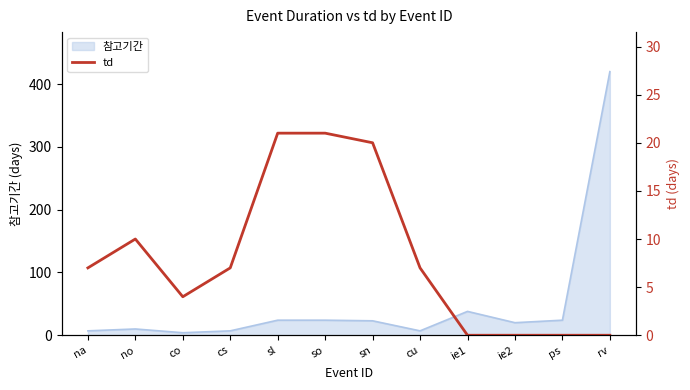

The value of 참고기간 at sn is 39. True or false?

False